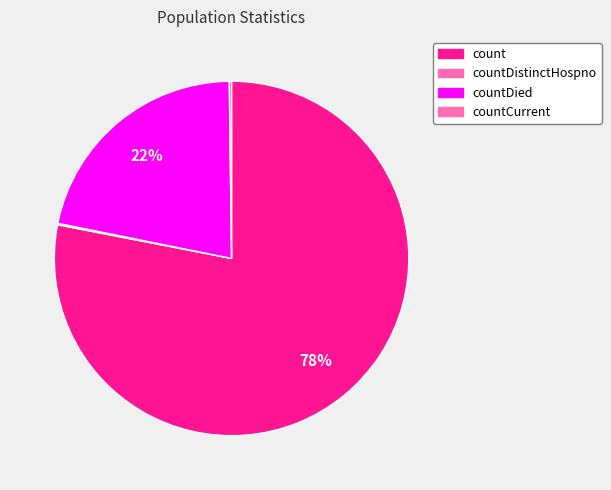

To the nearest percent, what is the difference between the largest and smallest slice percentages?

78%